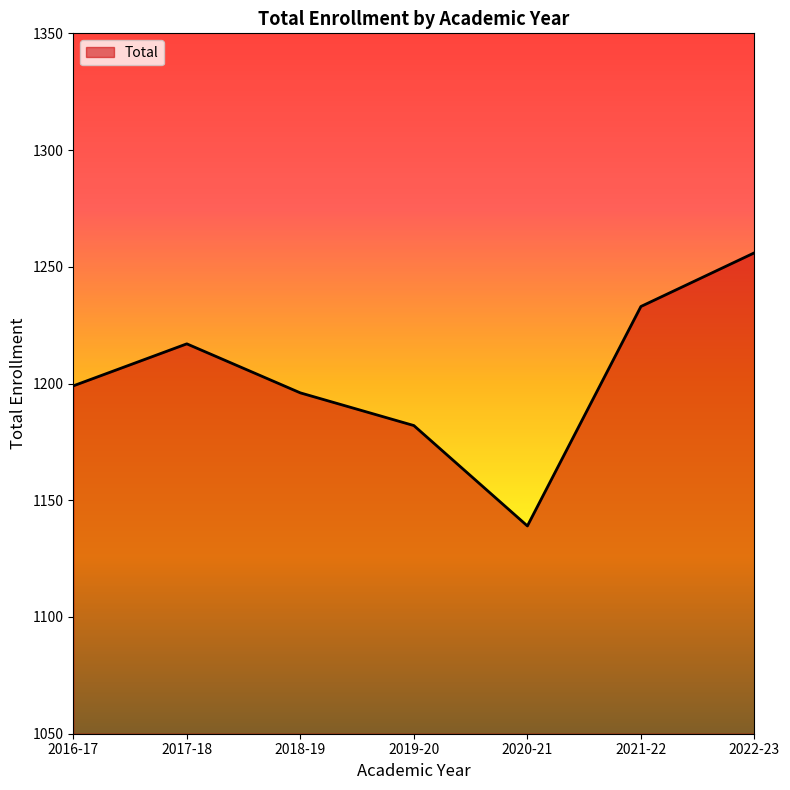

What position from the right is 2016-17?

7